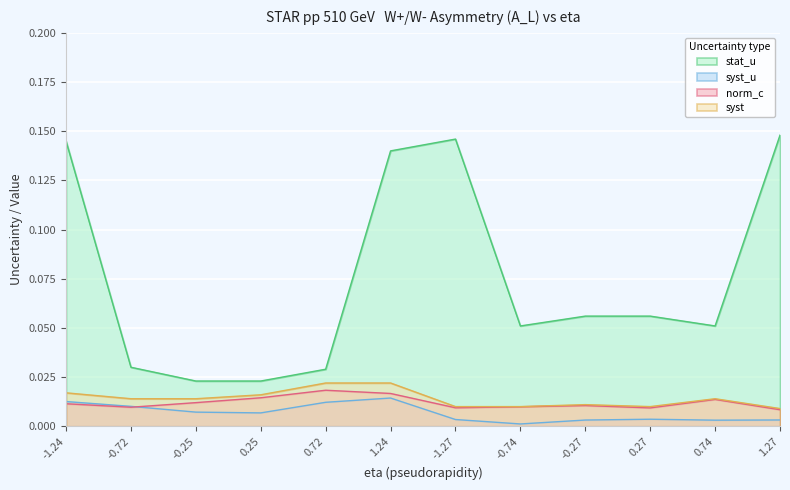

What value does the stat_u series have at 1.24?

0.1